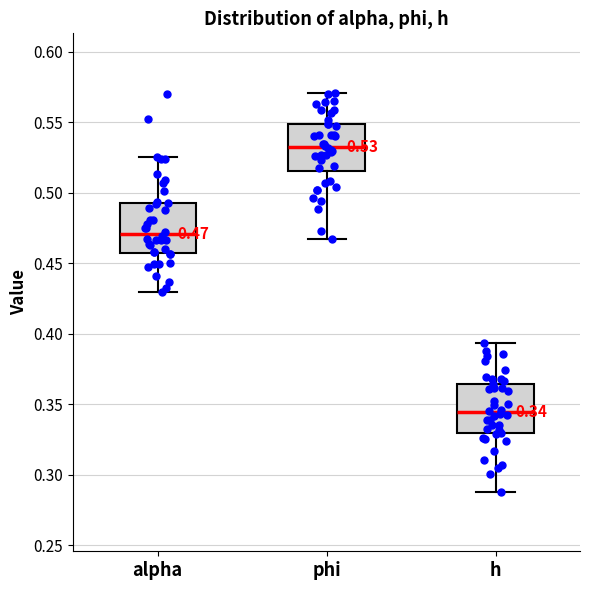

Which box's median line is the lowest?

h